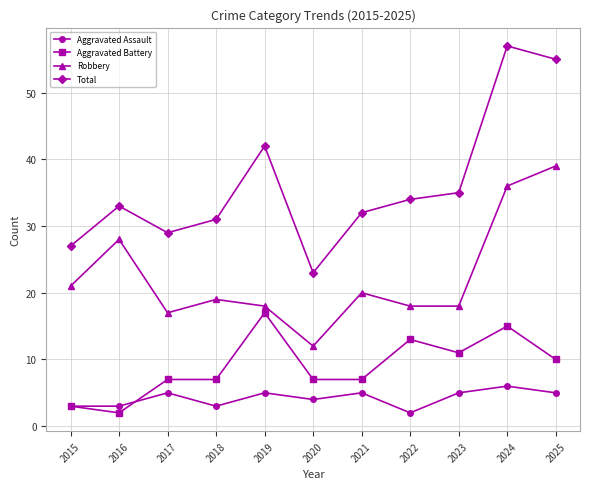

What is the value of the Aggravated Battery point at the 7th from the left?

7